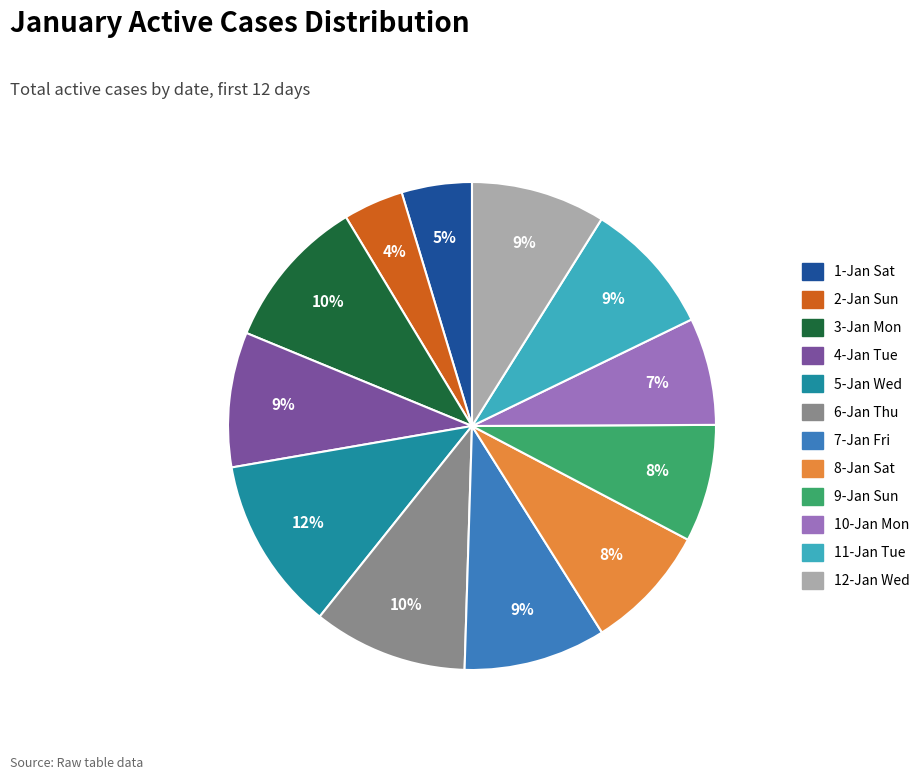

Combined, do 11-Jan Tue and 6-Jan Thu account for over 50%?

No